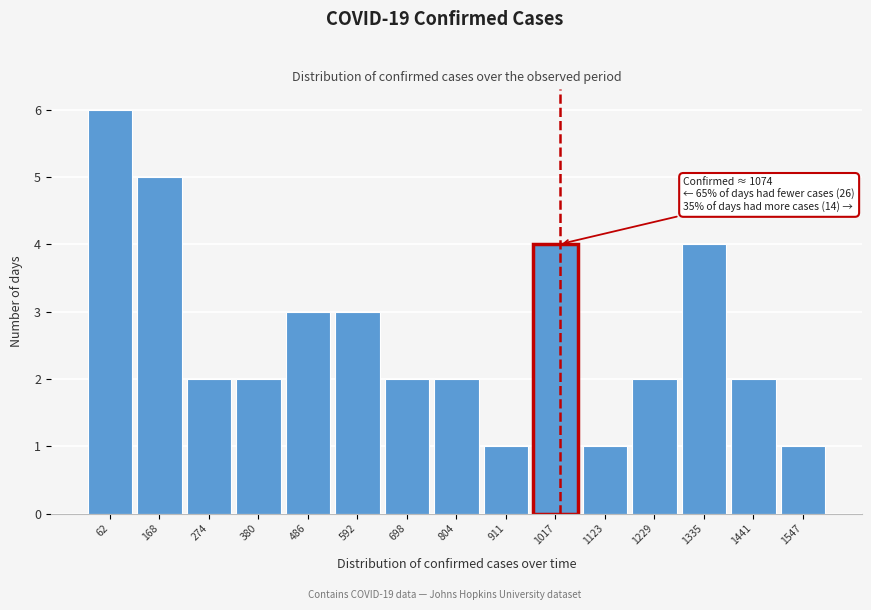

Reading left to right, what are all the values shown in this chart?

6	5	2	2	3	3	2	2	1	4	1	2	4	2	1